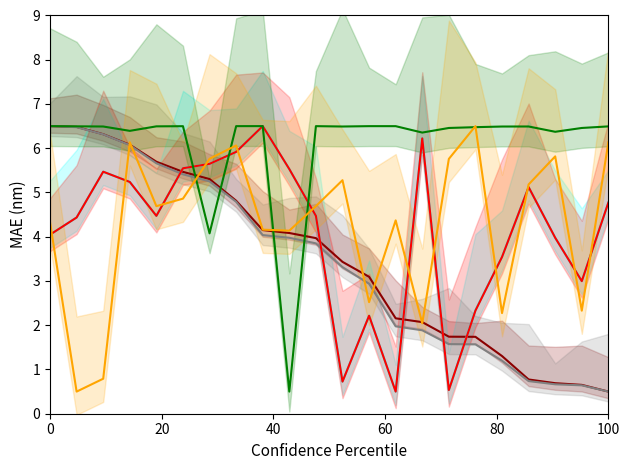

What is the approximate value of Trio.sub.index at 100?

5.4